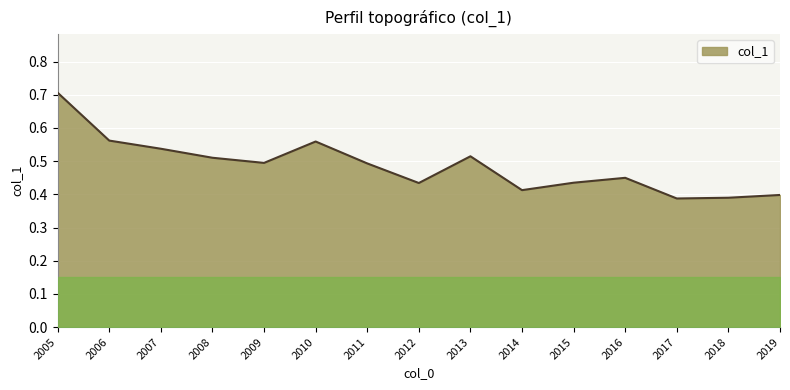

True or false: the data shows 0.4 at 2015.

True